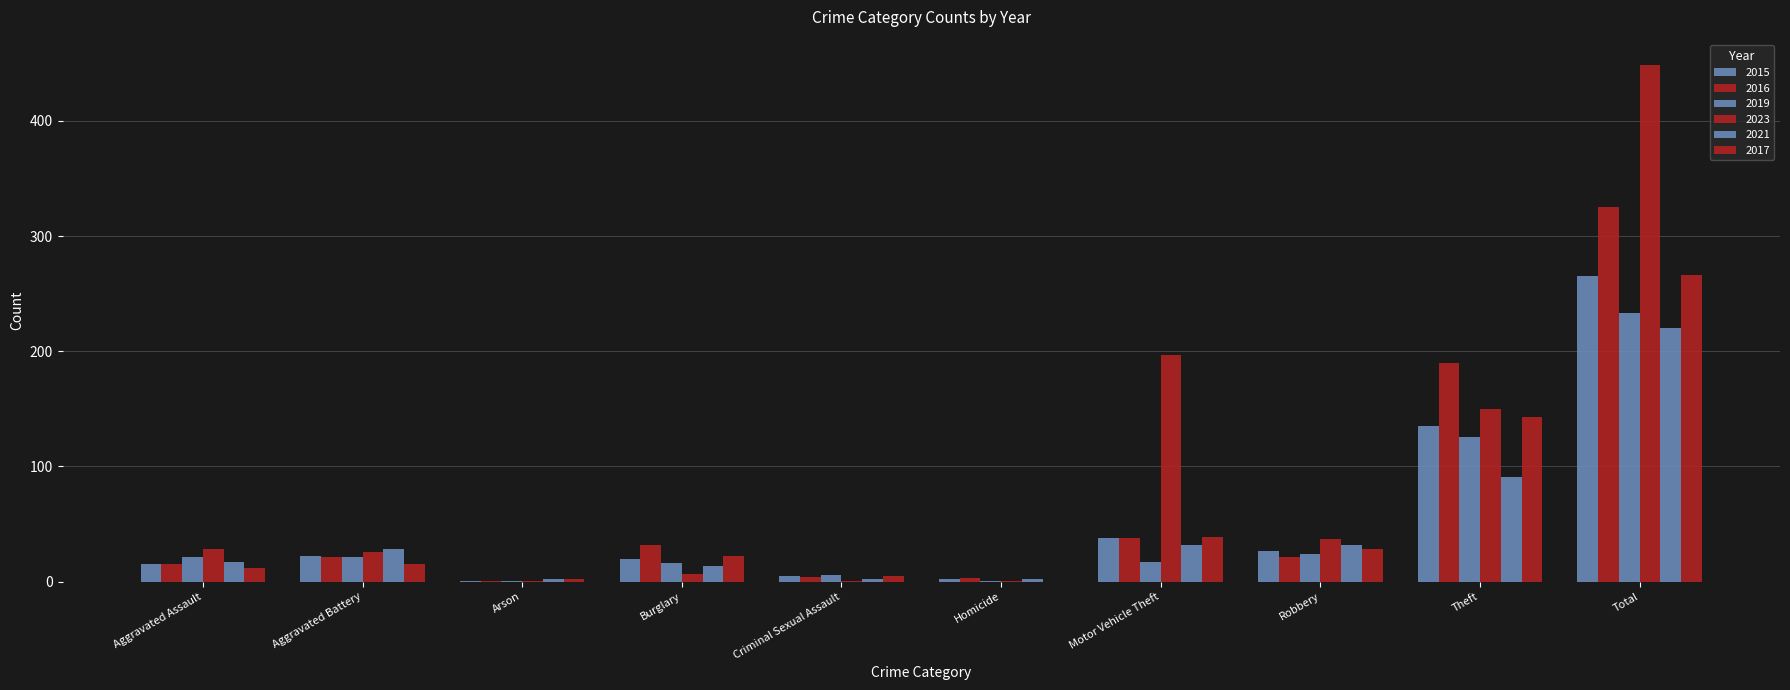

Are the bars grouped side by side (vs. stacked)?

Yes